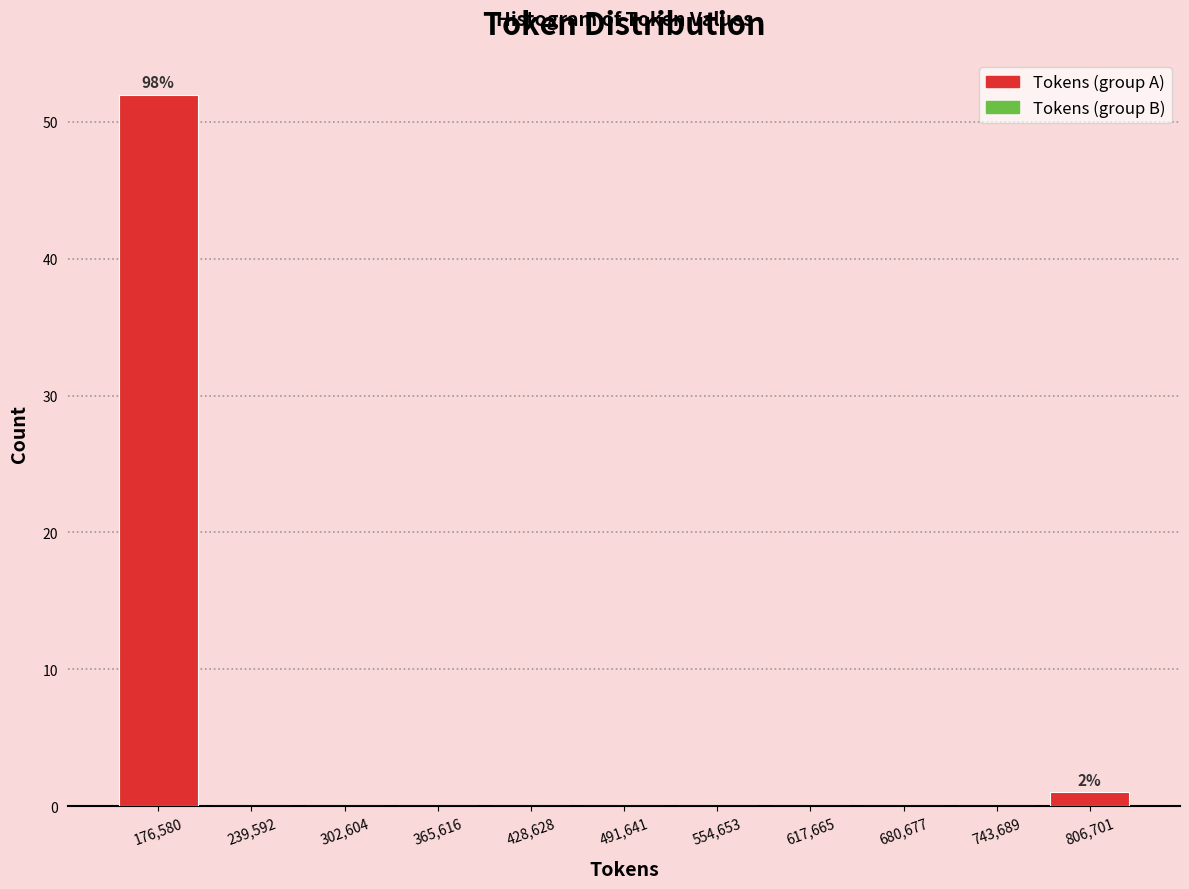

Which range on the x-axis has the tallest bar?

150000 to 210000